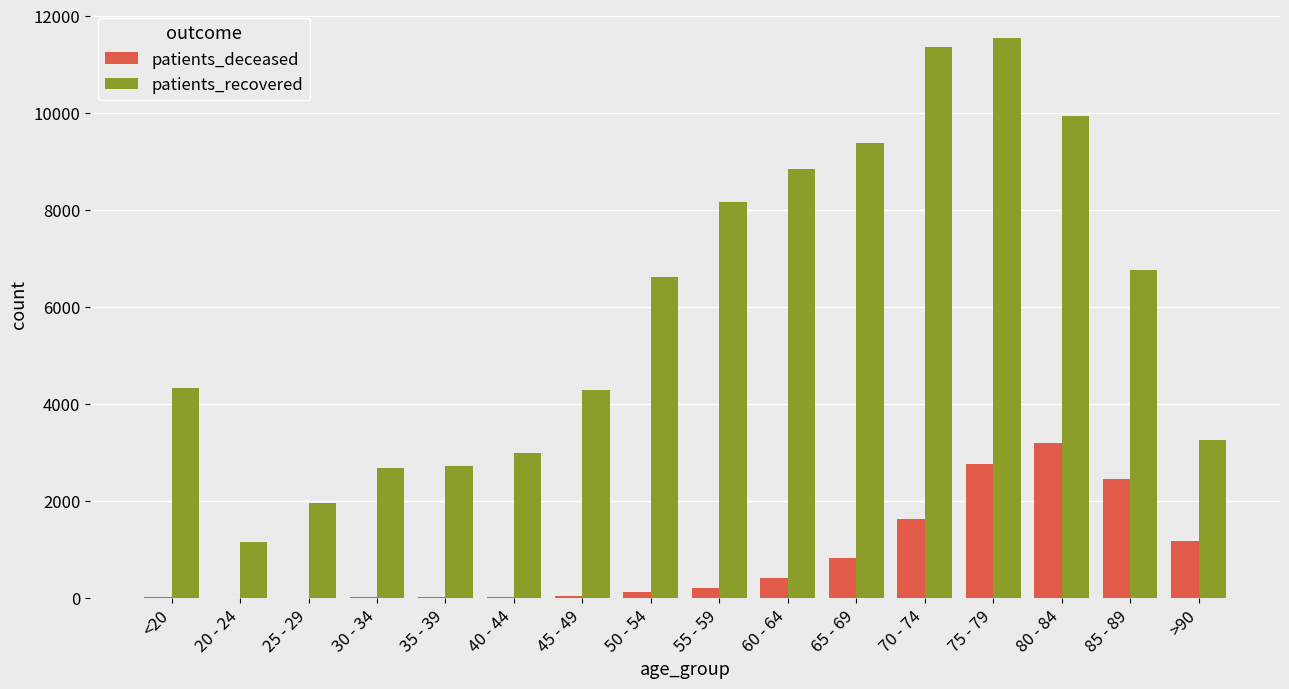

How many distinct data groups are displayed?

2